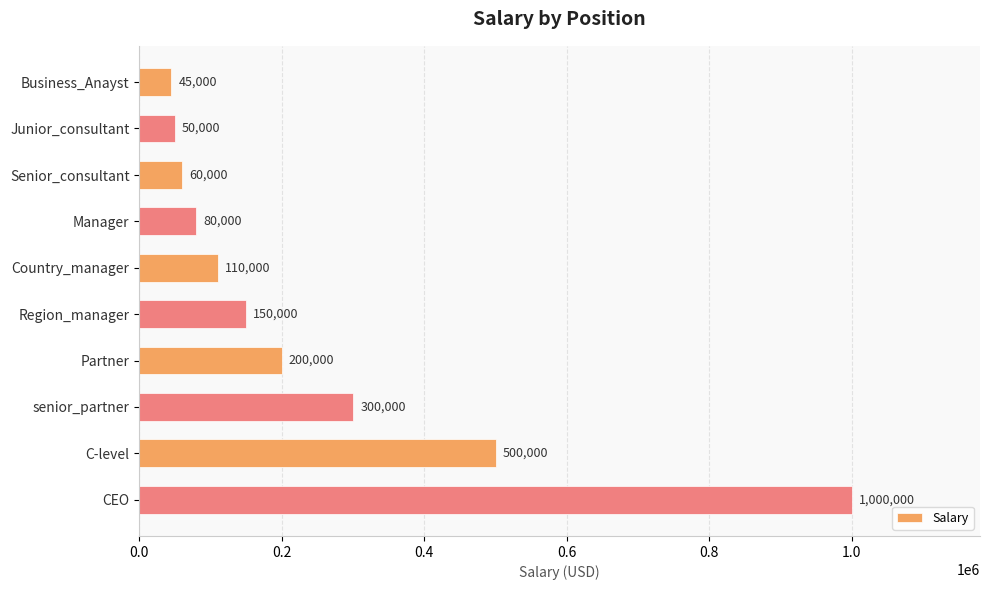

What is the difference between the maximum and minimum values?

955000